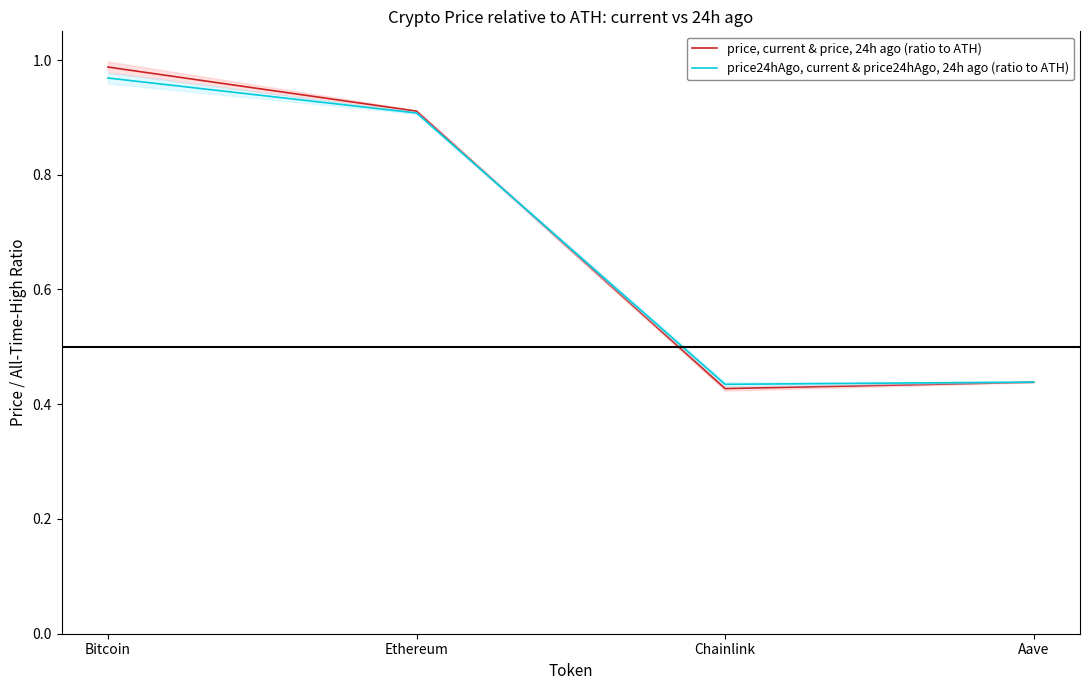

Reading right to left, what are all the values shown in this chart?

price, current & price, 24h ago (ratio to ATH): Aave=0.4	Chainlink=0.4	Ethereum=0.9	Bitcoin=1.0
price24hAgo, current & price24hAgo, 24h ago (ratio to ATH): Aave=0.4	Chainlink=0.4	Ethereum=0.9	Bitcoin=1.0